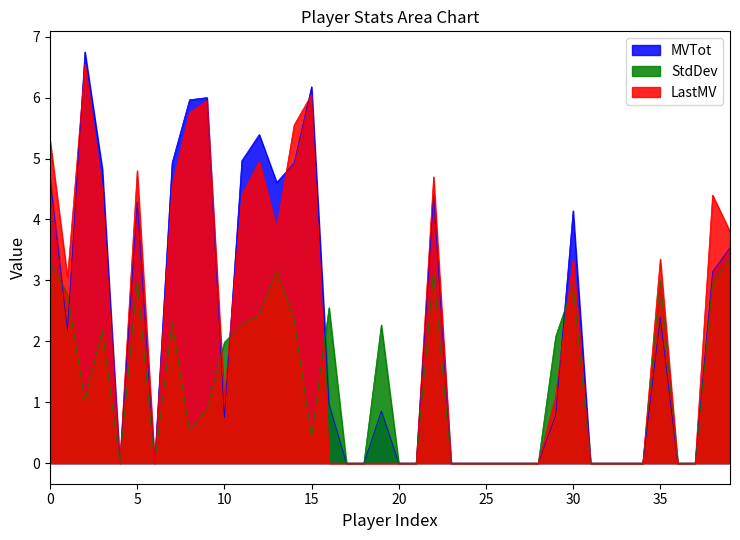

List the labels in order of StdDev value, smallest first.

4, 6, 17, 18, 20, 21, 23, 24, 25, 26, 27, 28, 31, 32, 33, 34, 36, 37, 15, 8, 9, 2, 10, 29, 3, 19, 11, 7, 14, 12, 16, 1, 30, 38, 35, 5, 22, 13, 0, 39